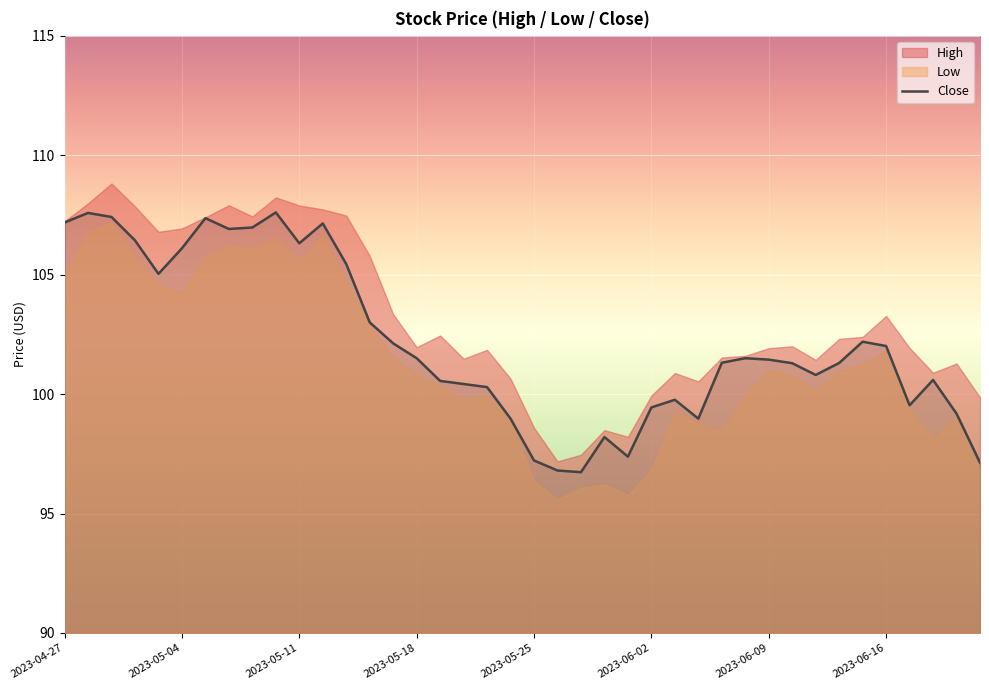

Is it true that Close equals 107.2 at 2023-04-27?

True